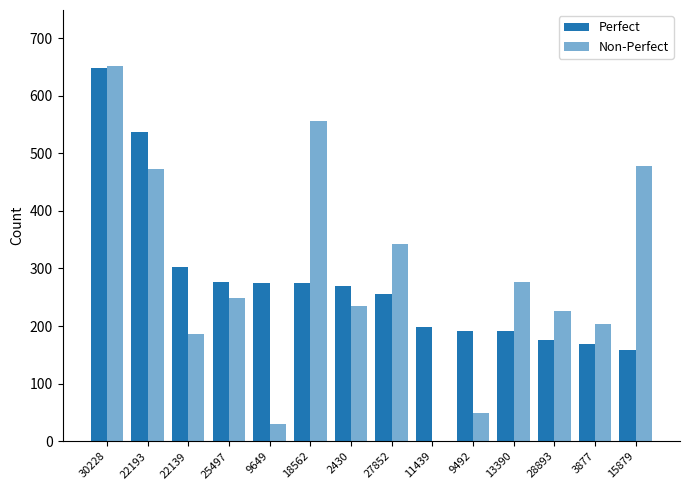

At how many categories does at least one series exceed 631?

1